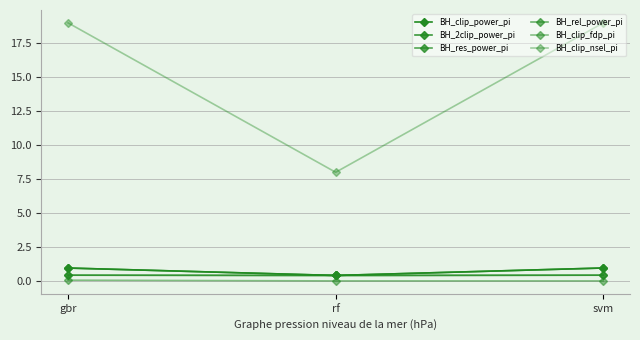

What is the maximum value shown in the chart?

19.0